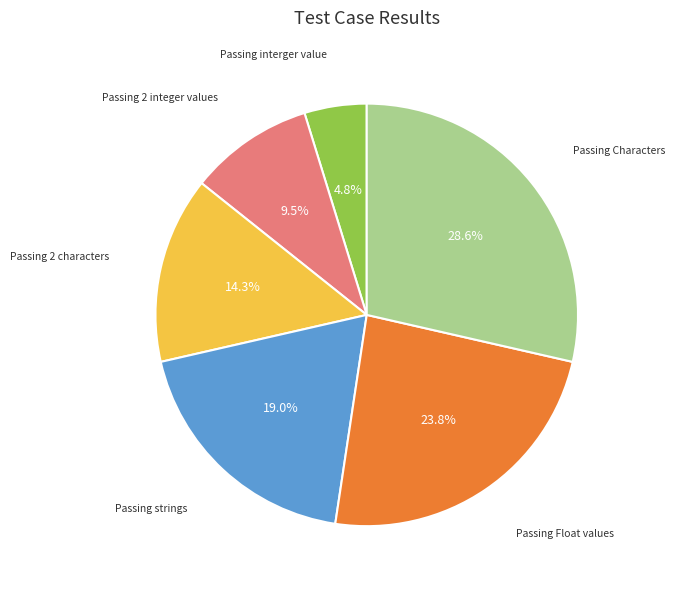

Is there a majority slice in this chart?

No